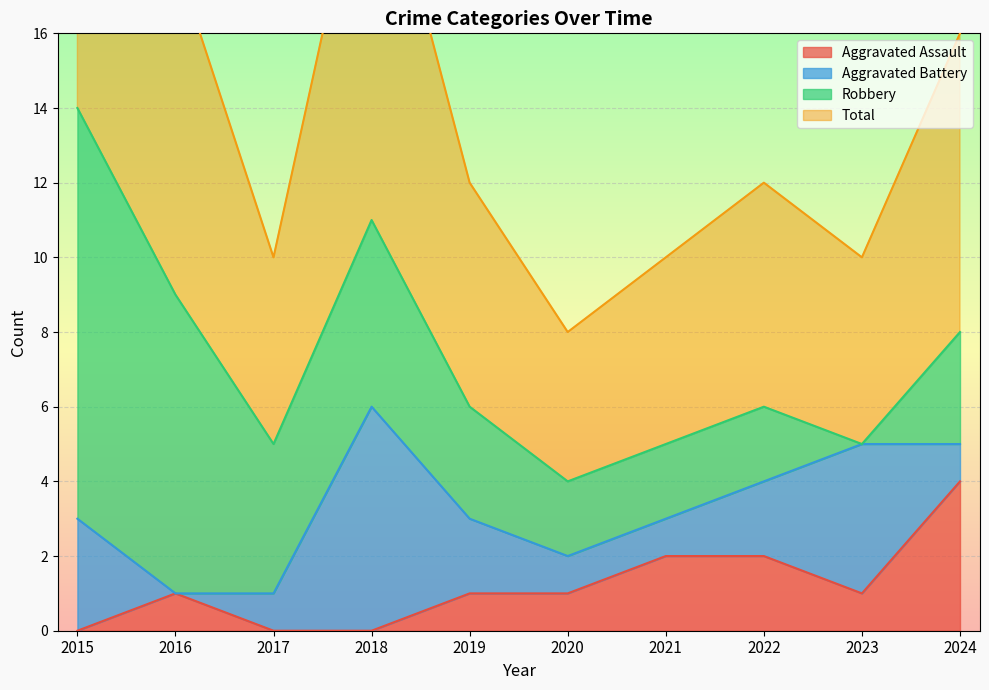

Rank the categories by Total value from lowest to highest.

2020, 2017, 2021, 2023, 2019, 2022, 2024, 2016, 2018, 2015